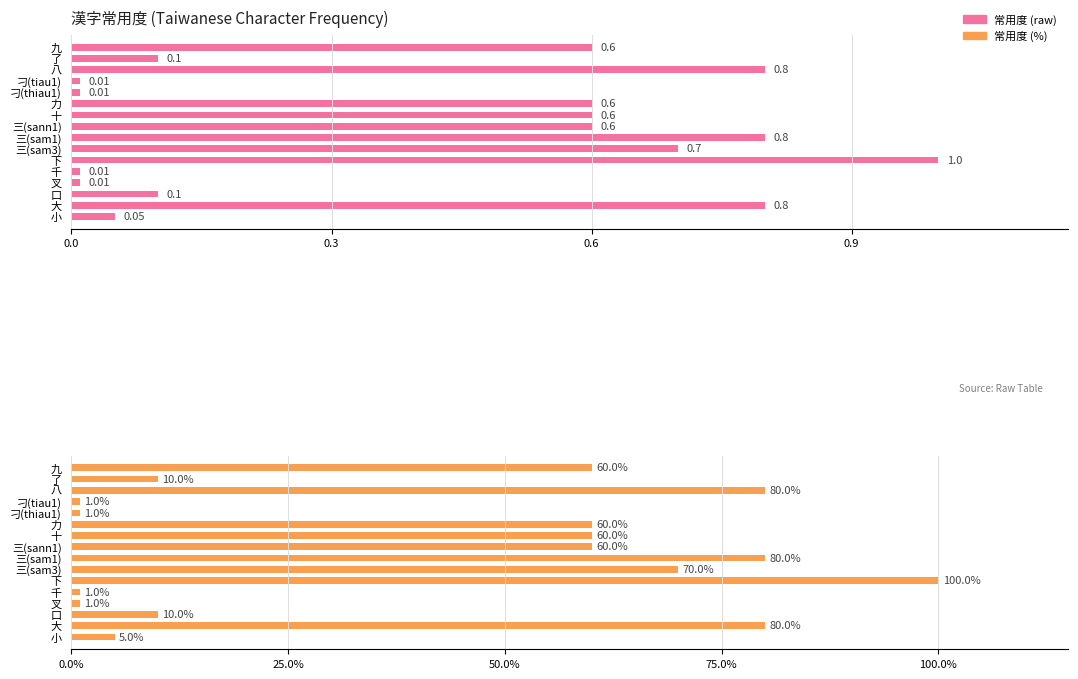

How many distinct data groups are displayed?

2